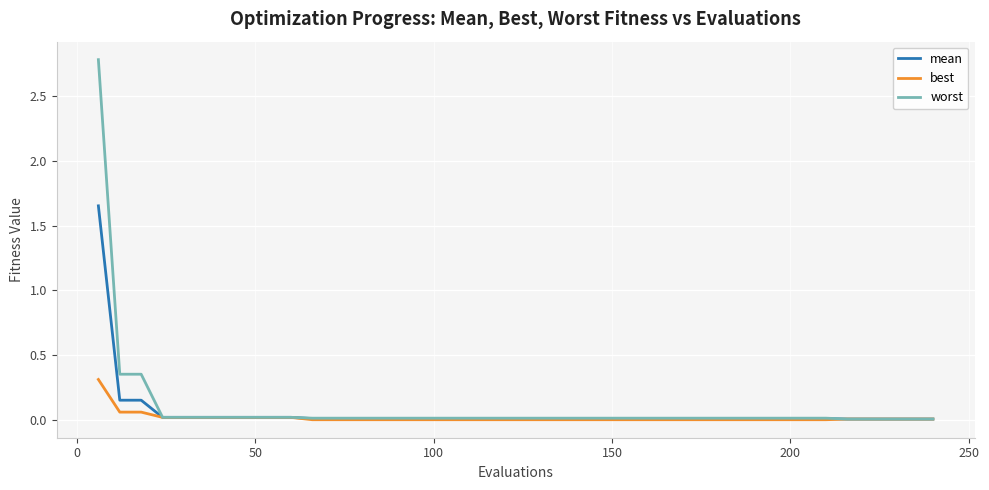

Is this an area chart (filled region under the line)?

No